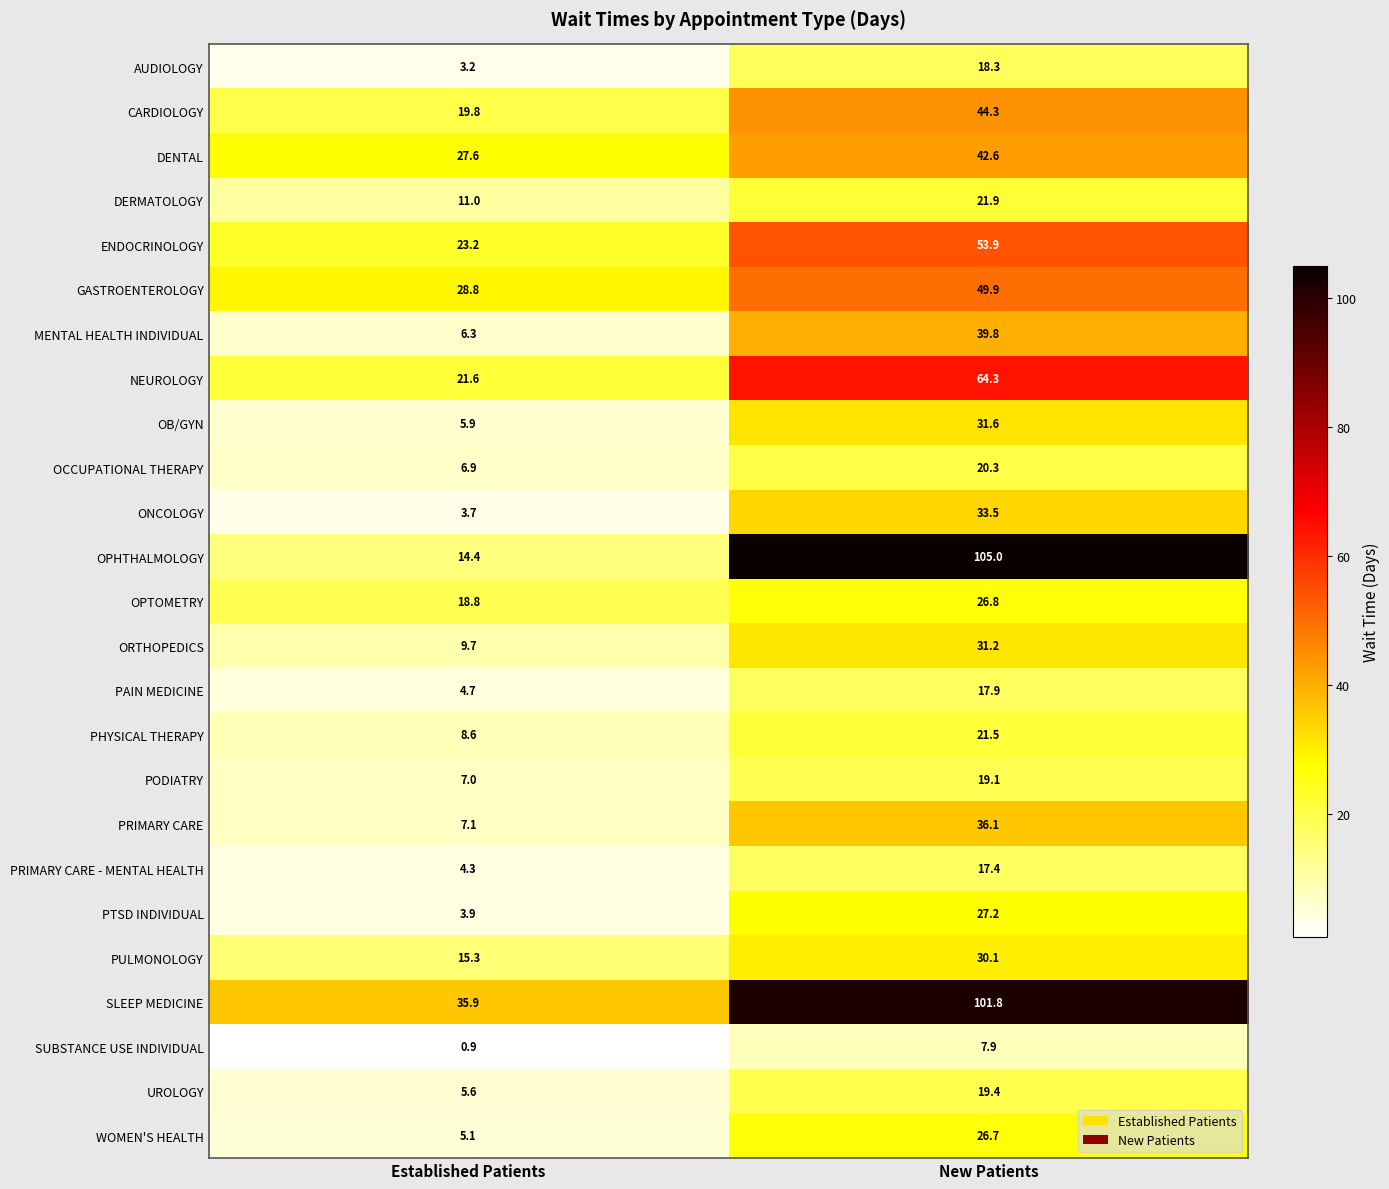

At which category does the chart reach its minimum across all series?

Established Patients